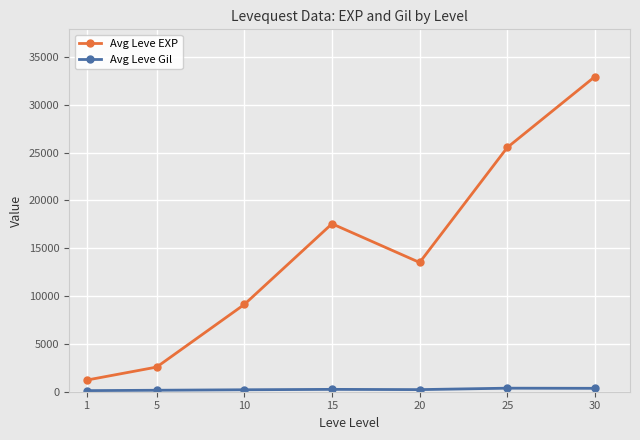

Does the chart display data point markers on the line(s)?

Yes